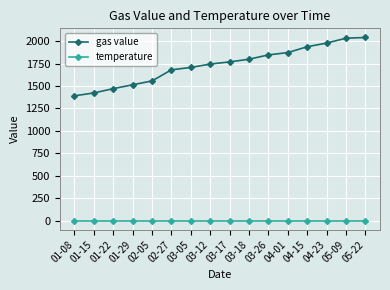

Which series has the largest range (max minus min)?

gas value